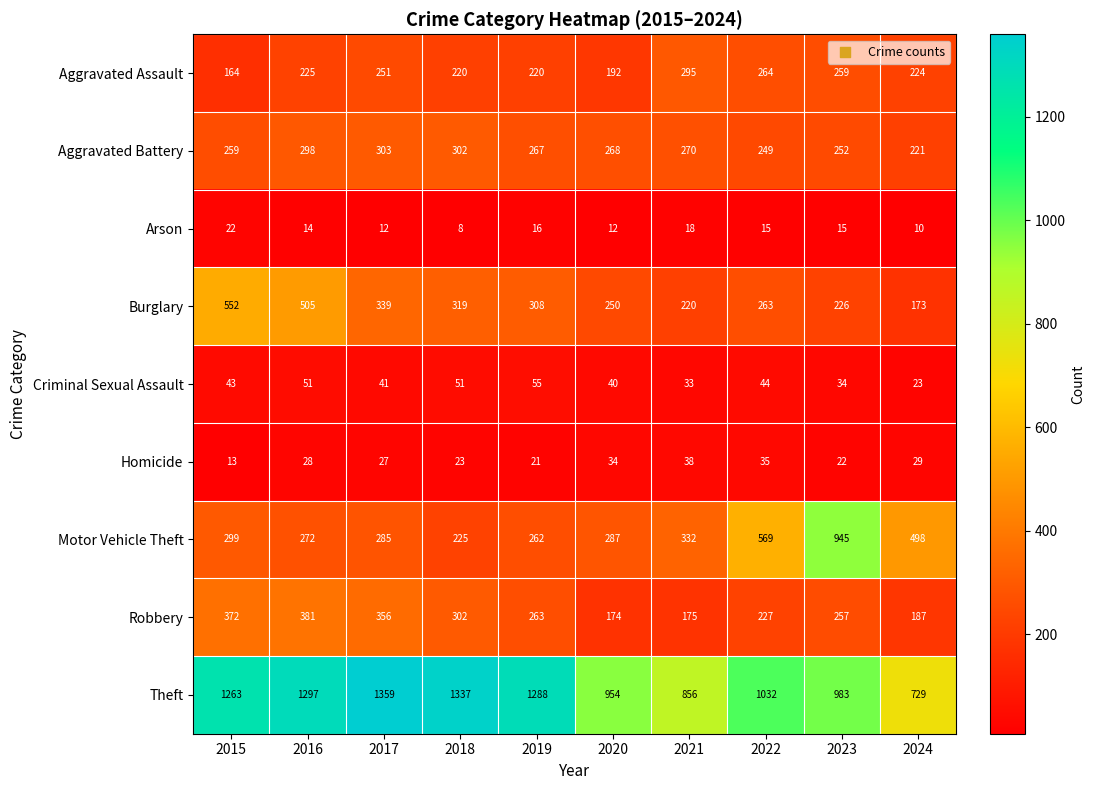

The Homicide series shows 35 at 2022. True or false?

True